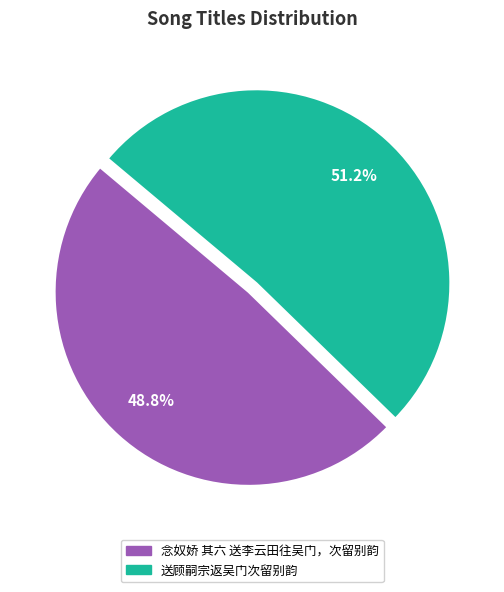

Between 送顾嗣宗返吴门次留别韵 and 念奴娇 其六 送李云田往吴门，次留别韵, which is larger?

送顾嗣宗返吴门次留别韵